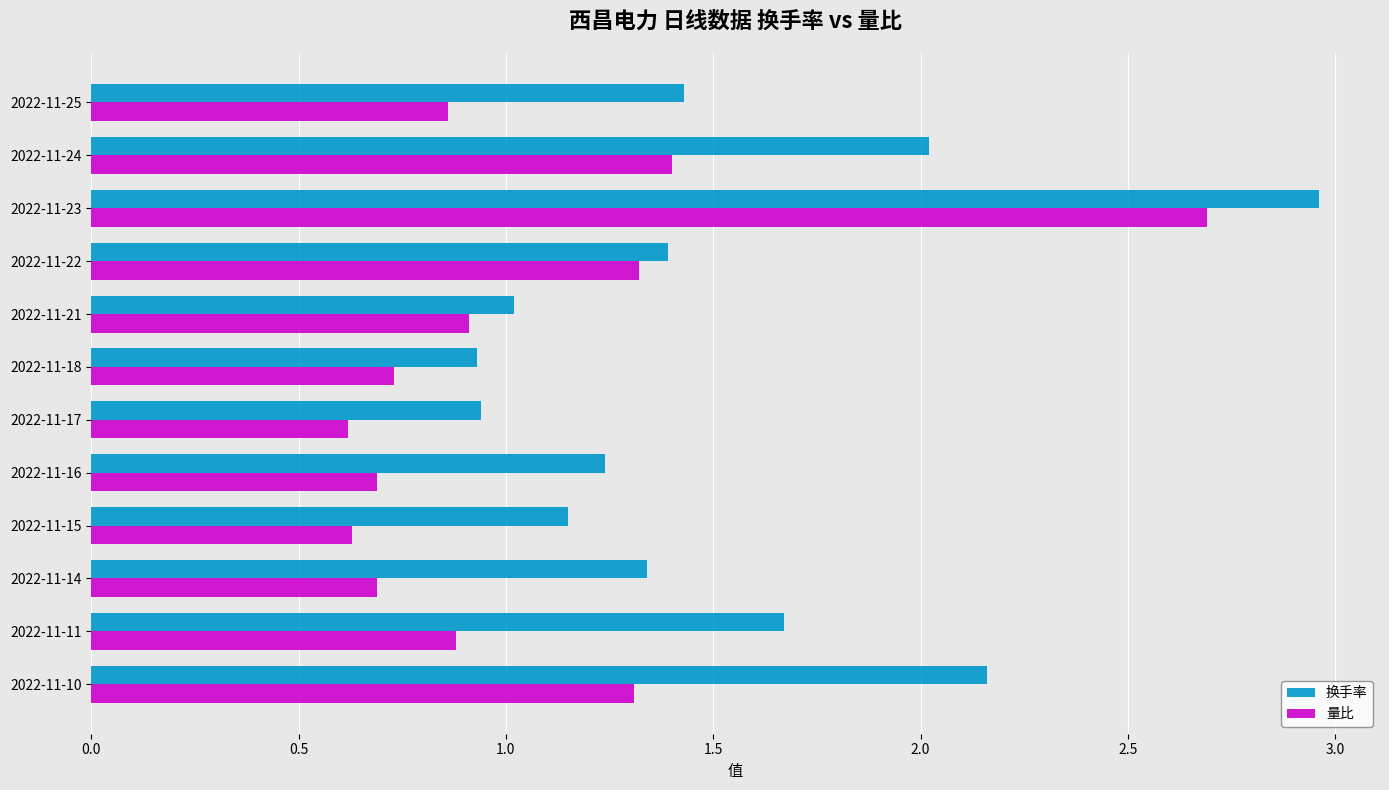

True or false: 换手率 has a value of 0.4 at 2022-11-18.

False